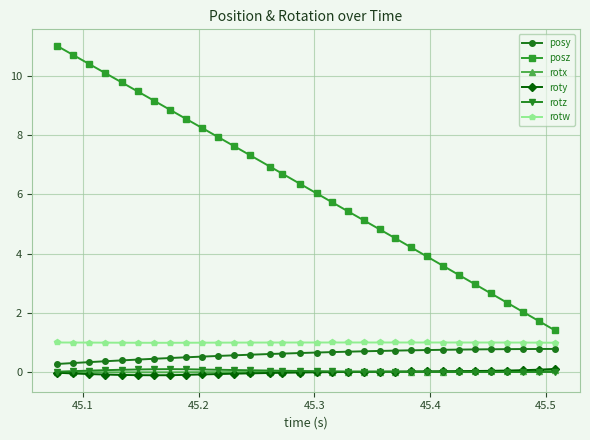

What is the value of the posy point at the 18th from the left?

0.7